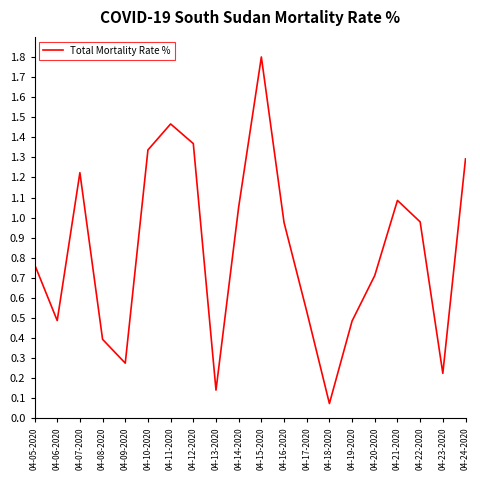

What is the maximum value shown in the chart?

1.8